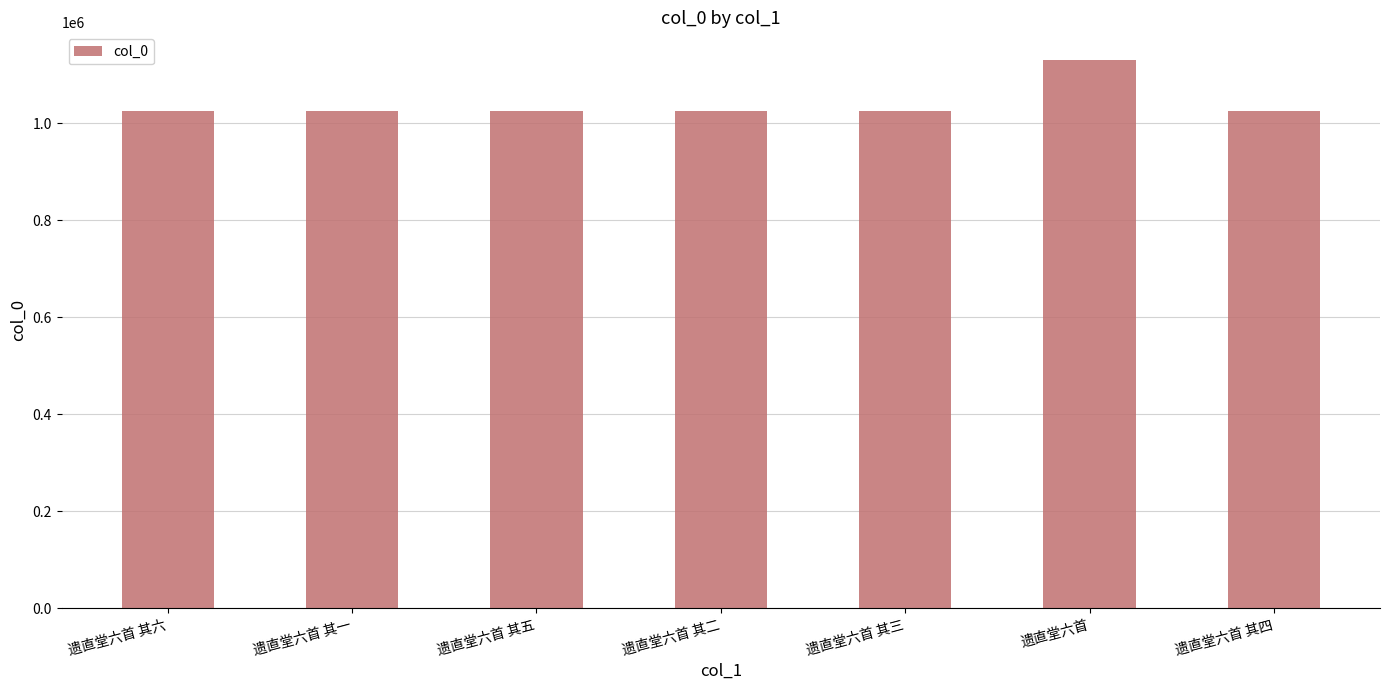

Approximately how many times larger is the value at 遗直堂六首 其三 compared to 遗直堂六首 其五?

1.0